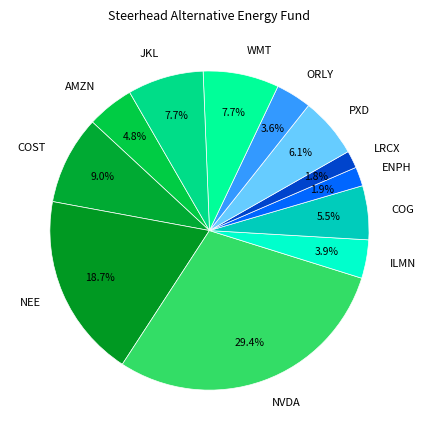

Which slice is the largest?

NVDA